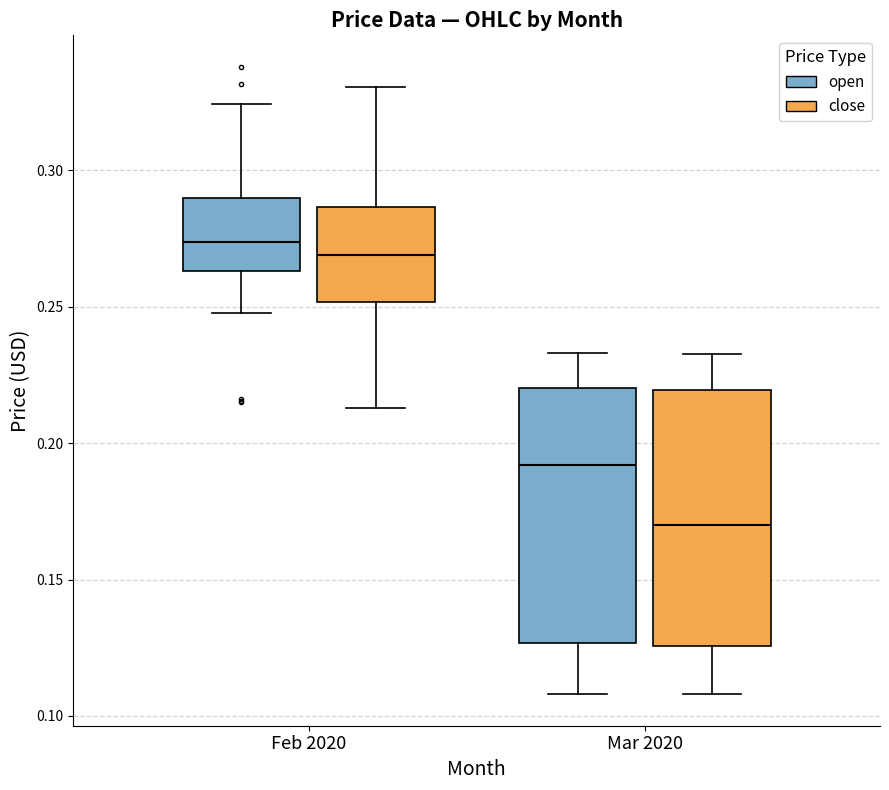

Where does the lower whisker of the box for Feb 2020 (open) end on the y-axis? The values are not printed on the chart, so give them approximately, as read against the axis.

0.250